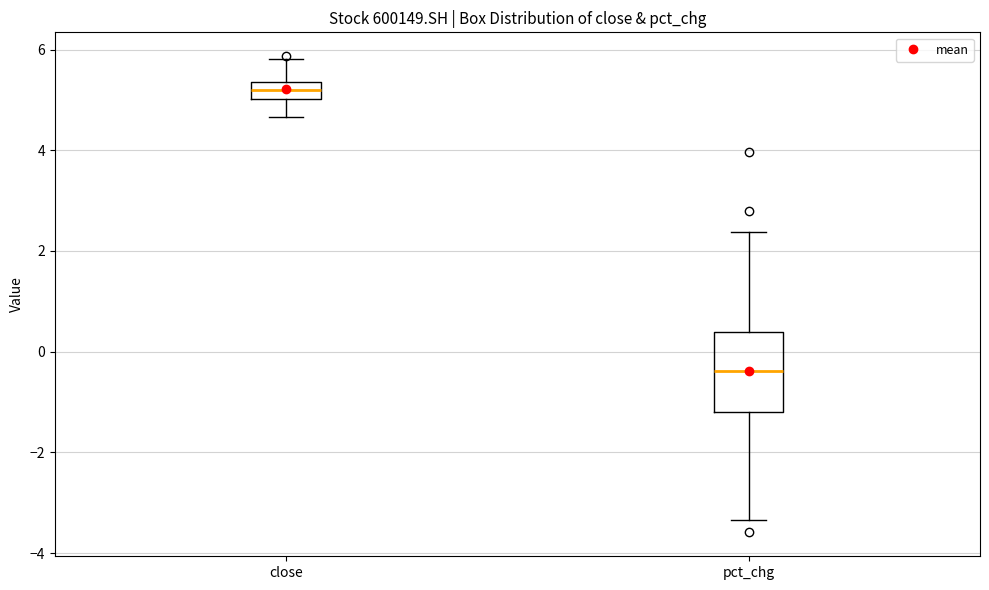

Reading left to right, read every box against the y-axis: the position of its median line, the range the box covers, and the ends of its whiskers. The values are not printed on the chart, so give them approximately, as read against the axis.

close: median 5.2, box 5.0 to 5.4, whiskers 4.6 to 5.8
pct_chg: median -0.4, box -1.2 to 0.4, whiskers -3.4 to 2.4